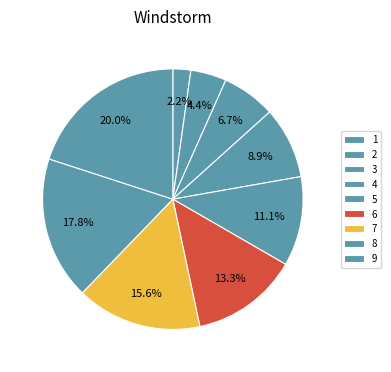

How many segments does this pie chart have?

9